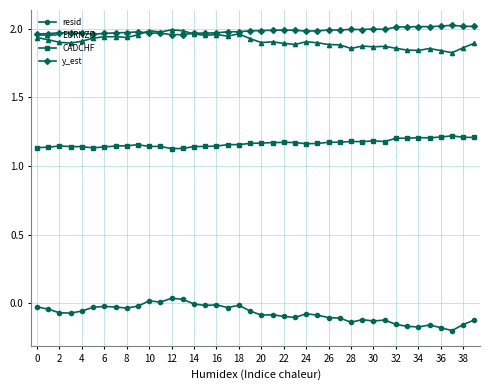

Which series has the largest total across all categories?

y_est